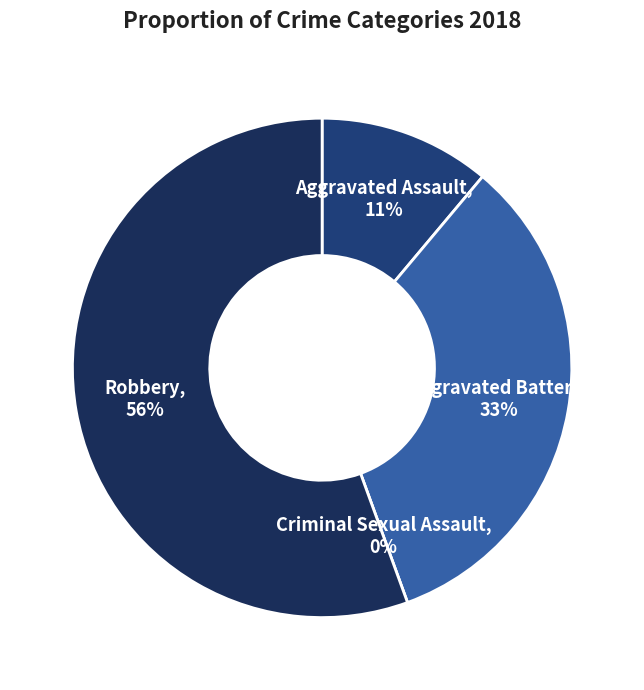

Do Robbery and Criminal Sexual Assault together represent more than half of the pie?

Yes